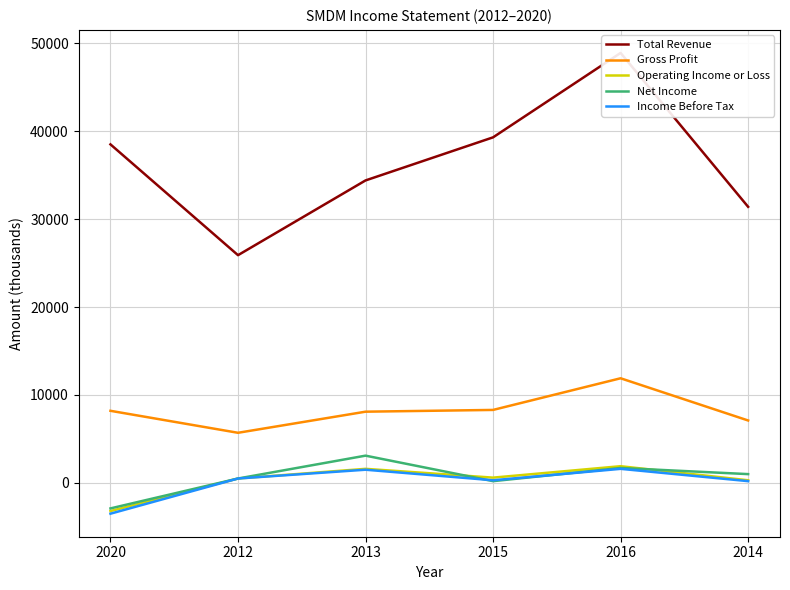

What is the sum of all Gross Profit values?

49300